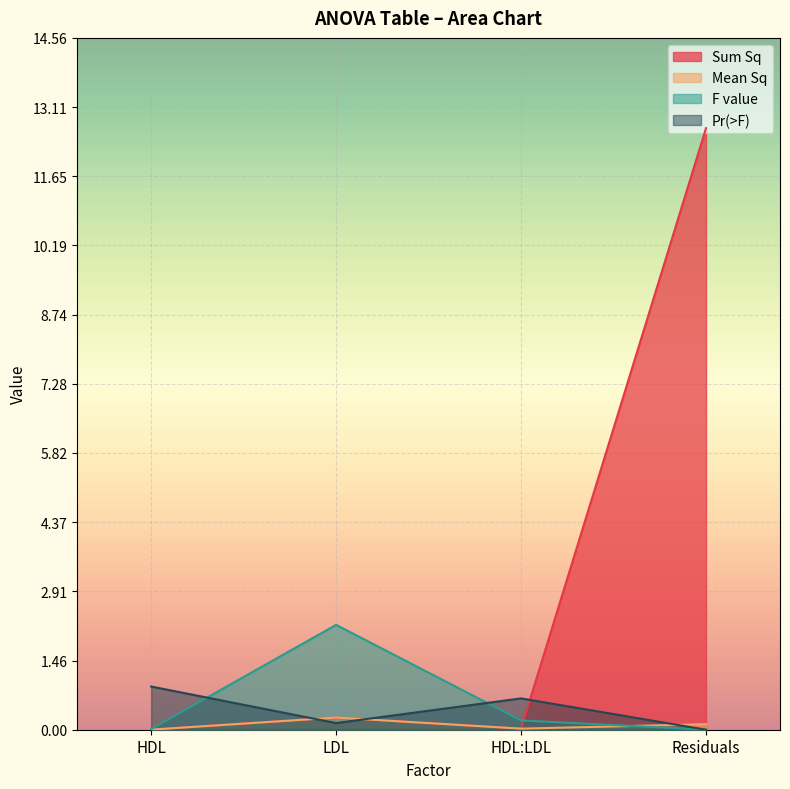

Which series ends up on top after the final intersection of Pr(>F) and F value?

Pr(>F)